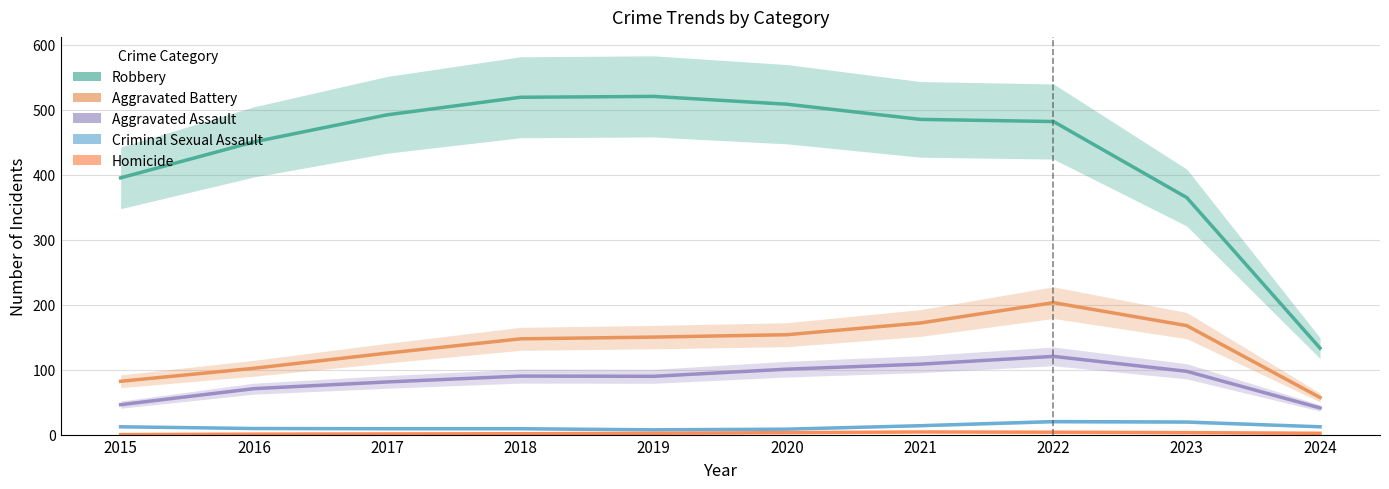

Is it true that Homicide equals 3.0 at 2020?

True